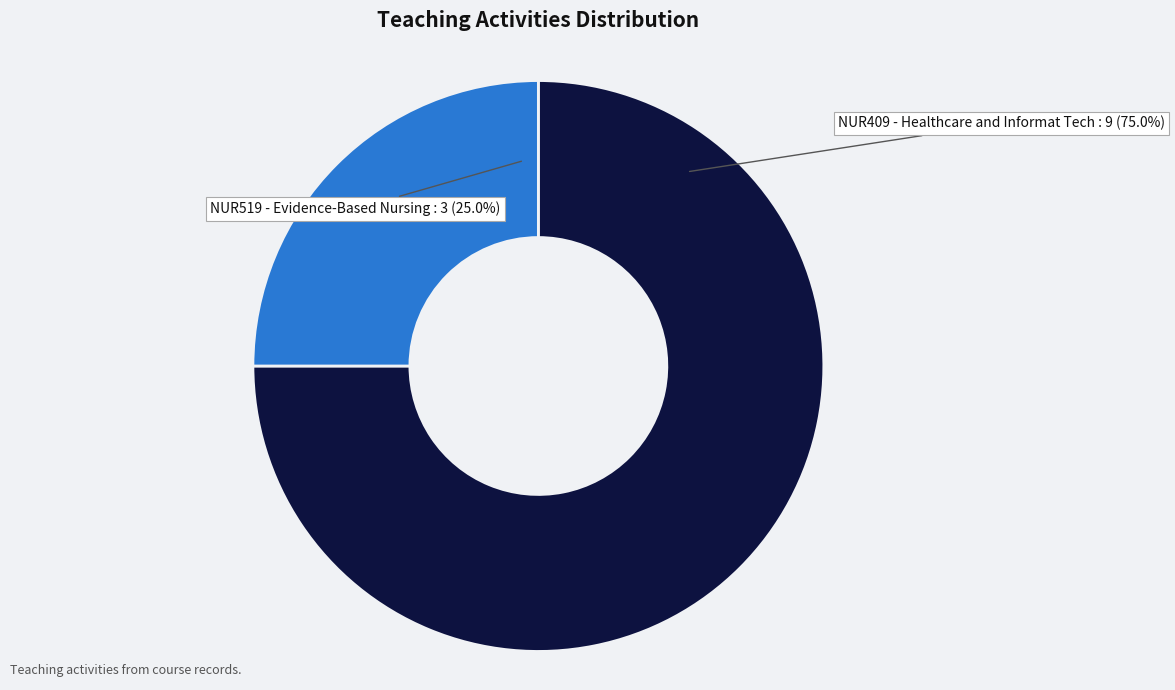

How many segments does this pie chart have?

2